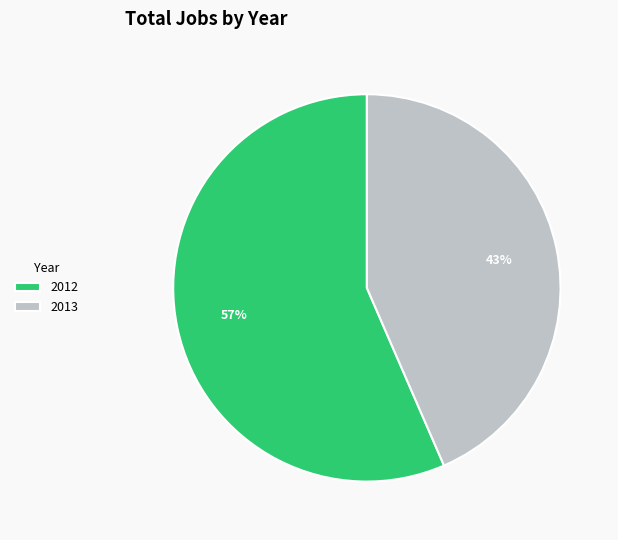

Approximately how many times larger is the value at 2013 compared to 2012?

0.8